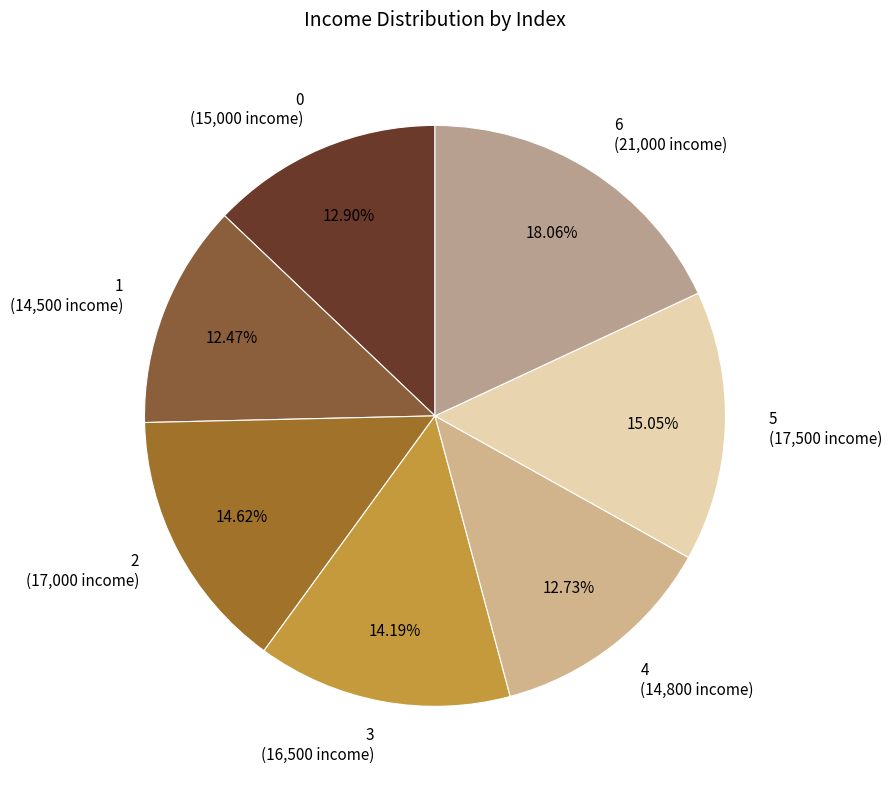

Is there any slice that represents more than half of the pie?

No